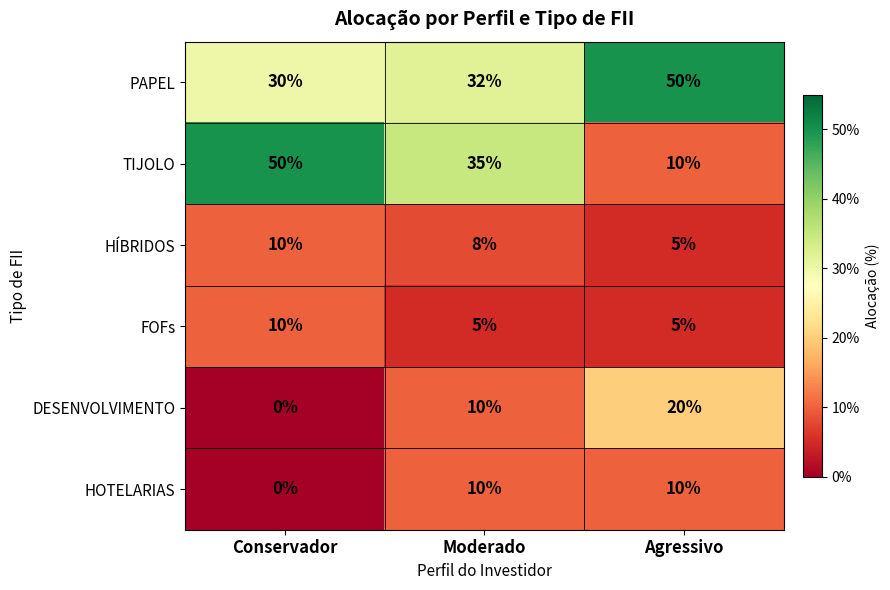

Is it true that HÍBRIDOS equals 3 at Moderado?

False